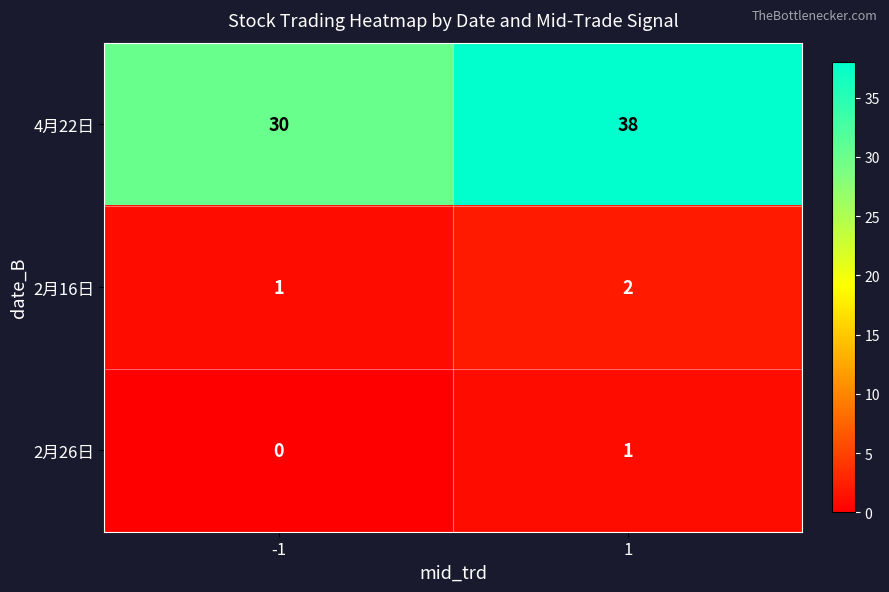

Reading left to right, transcribe all the data shown in this chart.

4月22日: -1=30	1=38
2月16日: -1=1	1=2
2月26日: -1=0	1=1